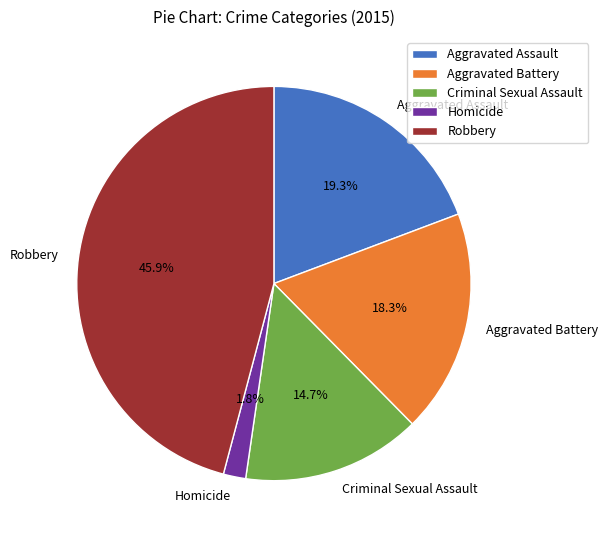

Is it true that Homicide is 2% of the pie?

True